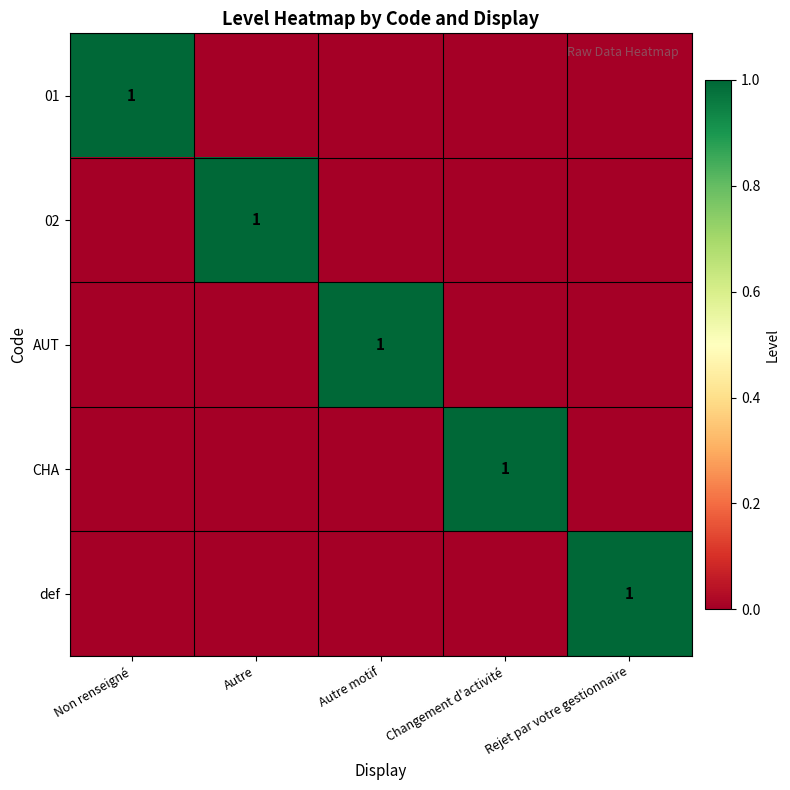

List the labels in order of 01 value, largest first.

Non renseigné, Autre, Autre motif, Changement d'activité, Rejet par votre gestionnaire